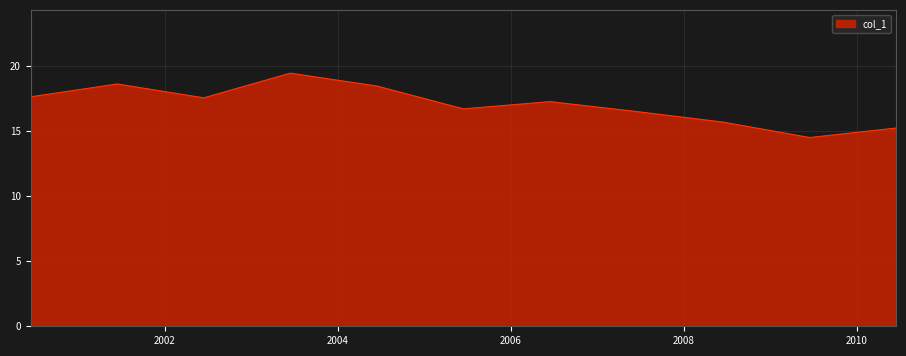

Count the number of categories in the chart.

11